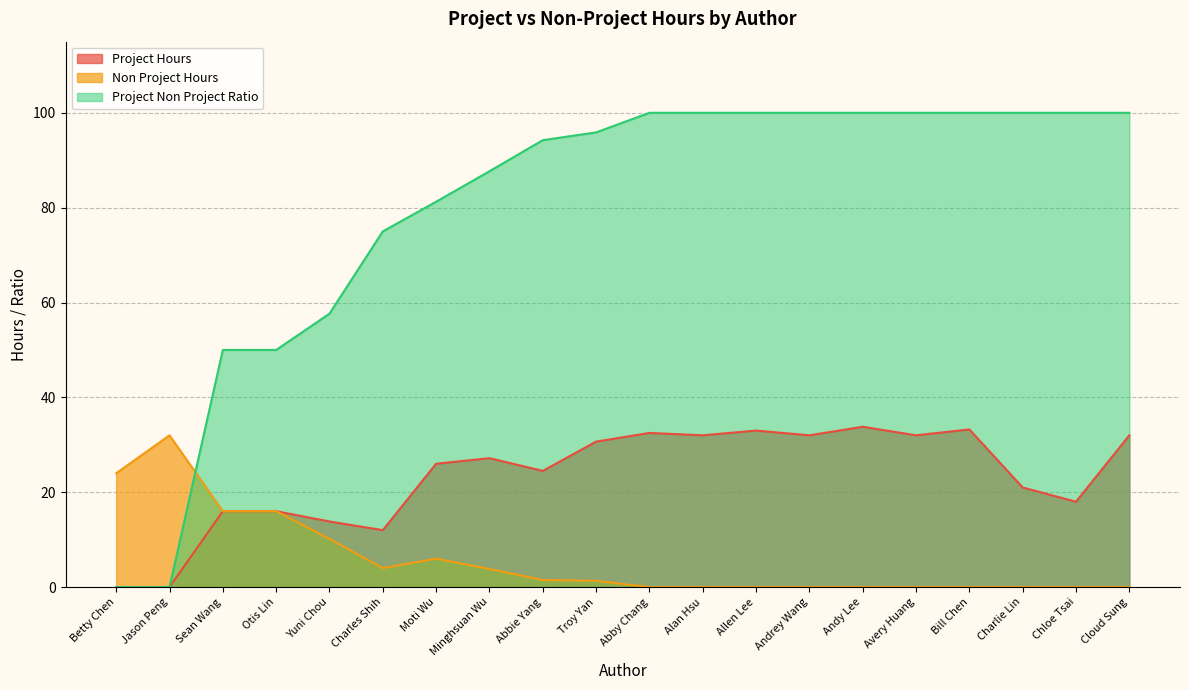

Reading left to right, what are all the values shown in this chart?

project_hours: Betty Chen=0.0	Jason Peng=0.0	Sean Wang=16.0	Otis Lin=16.0	Yuni Chou=13.8	Charles Shih=12.0	Moti Wu=26.0	Minghsuan Wu=27.2	Abbie Yang=24.5	Troy Yan=30.7	Abby Chang=32.5	Alan Hsu=32.0	Allen Lee=33.0	Andrey Wang=32.0	Andy Lee=33.8	Avery Huang=32.0	Bill Chen=33.2	Charlie Lin=21.0	Chloe Tsai=18.0	Cloud Sung=32.0
non_project_hours: Betty Chen=24.0	Jason Peng=32.0	Sean Wang=16.0	Otis Lin=16.0	Yuni Chou=10.2	Charles Shih=4.0	Moti Wu=6.0	Minghsuan Wu=3.8	Abbie Yang=1.5	Troy Yan=1.3	Abby Chang=0.0	Alan Hsu=0.0	Allen Lee=0.0	Andrey Wang=0.0	Andy Lee=0.0	Avery Huang=0.0	Bill Chen=0.0	Charlie Lin=0.0	Chloe Tsai=0.0	Cloud Sung=0.0
project_non_project_ratio: Betty Chen=0.0	Jason Peng=0.0	Sean Wang=50.0	Otis Lin=50.0	Yuni Chou=57.6	Charles Shih=75.0	Moti Wu=81.2	Minghsuan Wu=87.7	Abbie Yang=94.2	Troy Yan=95.9	Abby Chang=100.0	Alan Hsu=100.0	Allen Lee=100.0	Andrey Wang=100.0	Andy Lee=100.0	Avery Huang=100.0	Bill Chen=100.0	Charlie Lin=100.0	Chloe Tsai=100.0	Cloud Sung=100.0